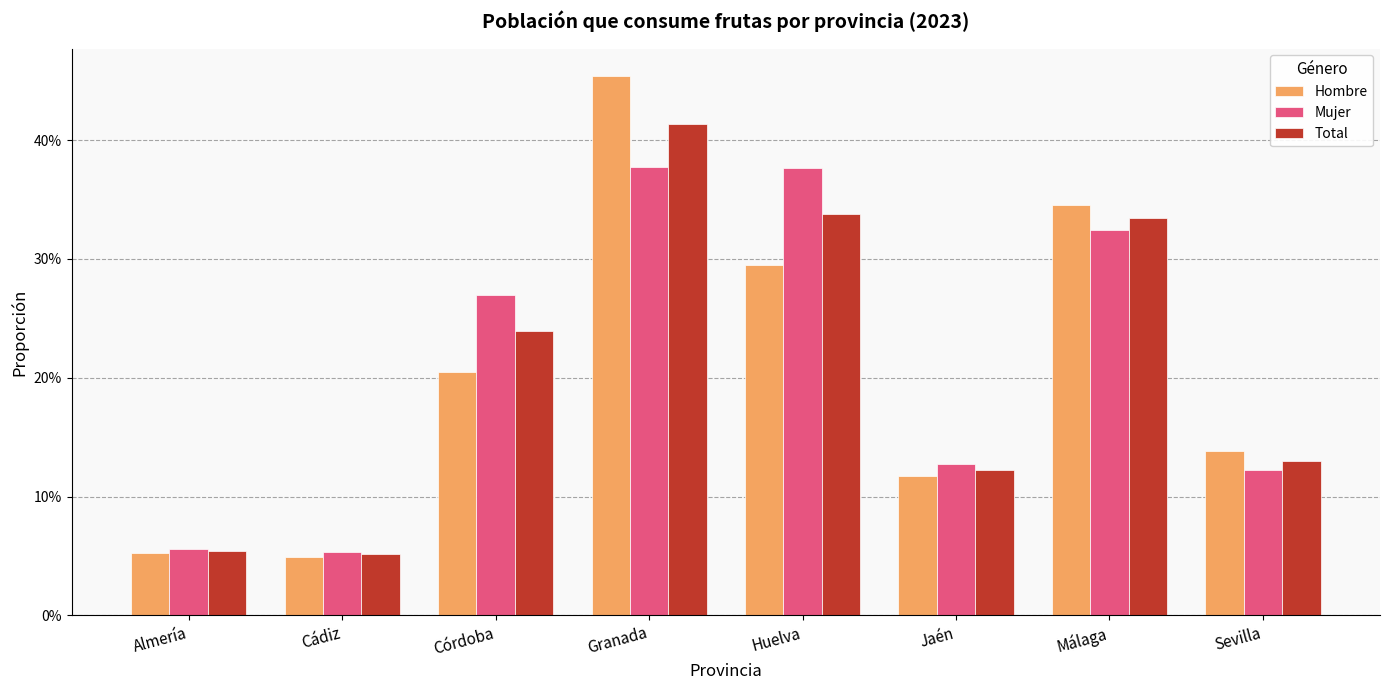

What is the difference between the Mujer values at Sevilla and Granada?

0.3